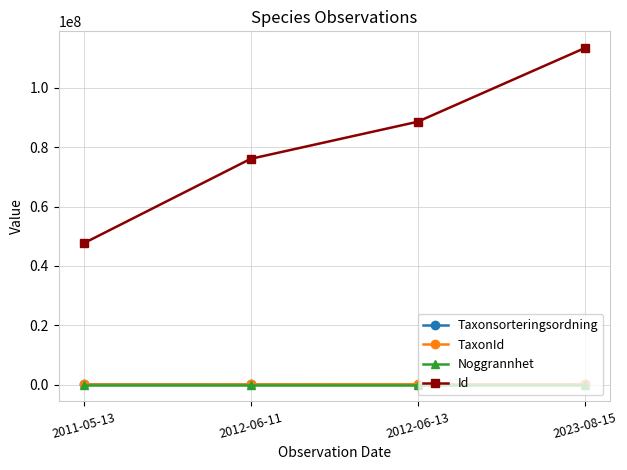

At which category is the sum across all series the highest?

2023-08-15